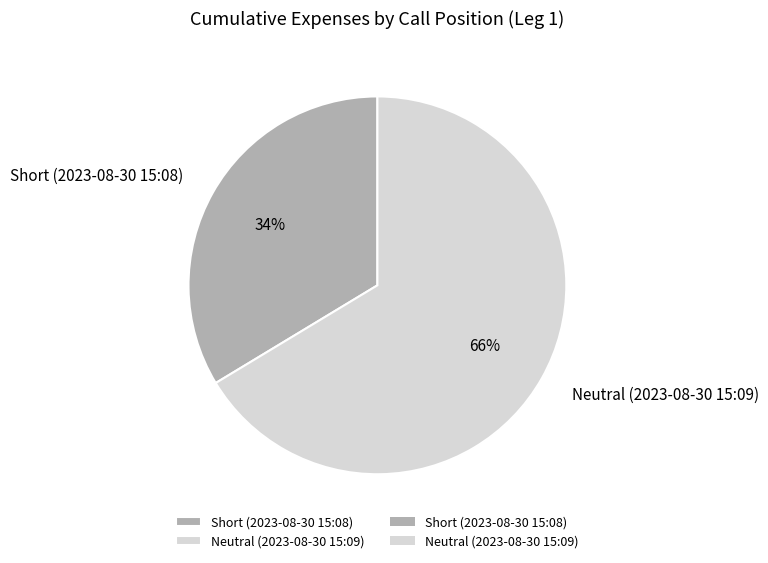

The Short (2023-08-30 15:08) slice represents 23% of the pie. True or false?

False